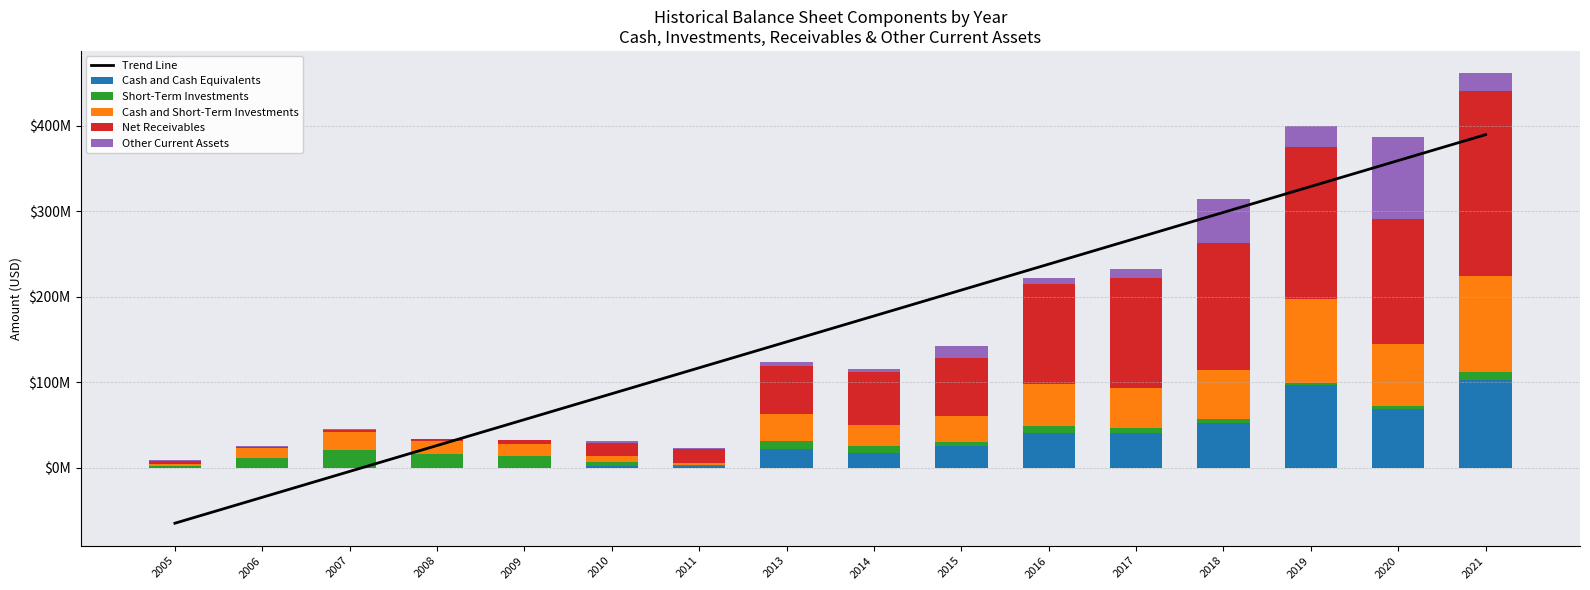

What is the lowest value of the Trend Line series?

-65034013.9